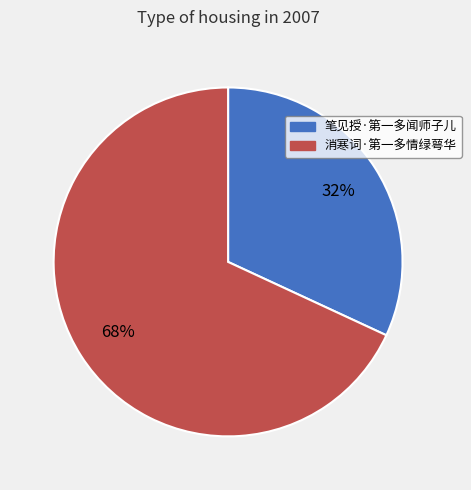

The 消寒词·第一多情绿萼华 slice represents 68% of the pie. True or false?

True